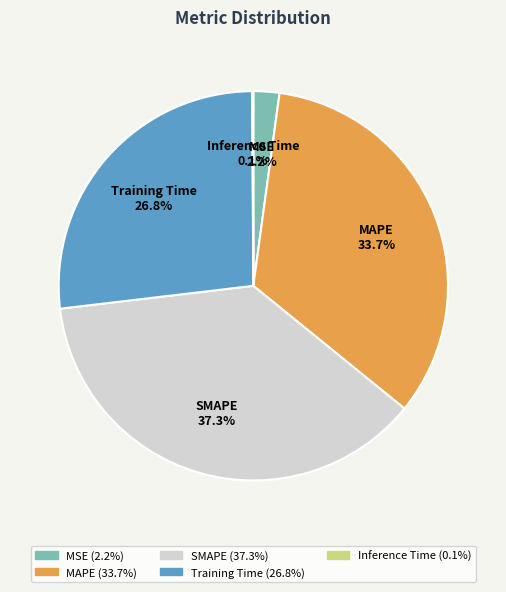

Does any single category account for the majority?

No